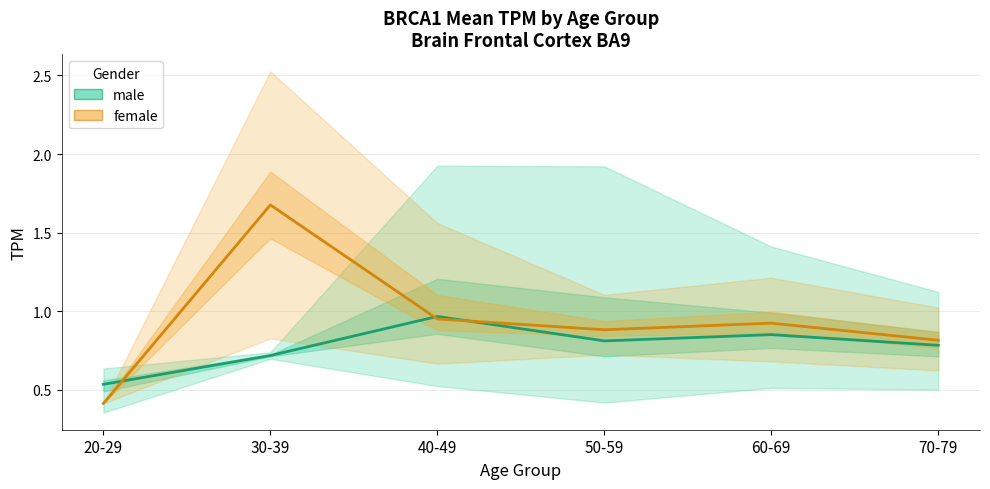

At which category does the chart reach its minimum across all series?

20-29